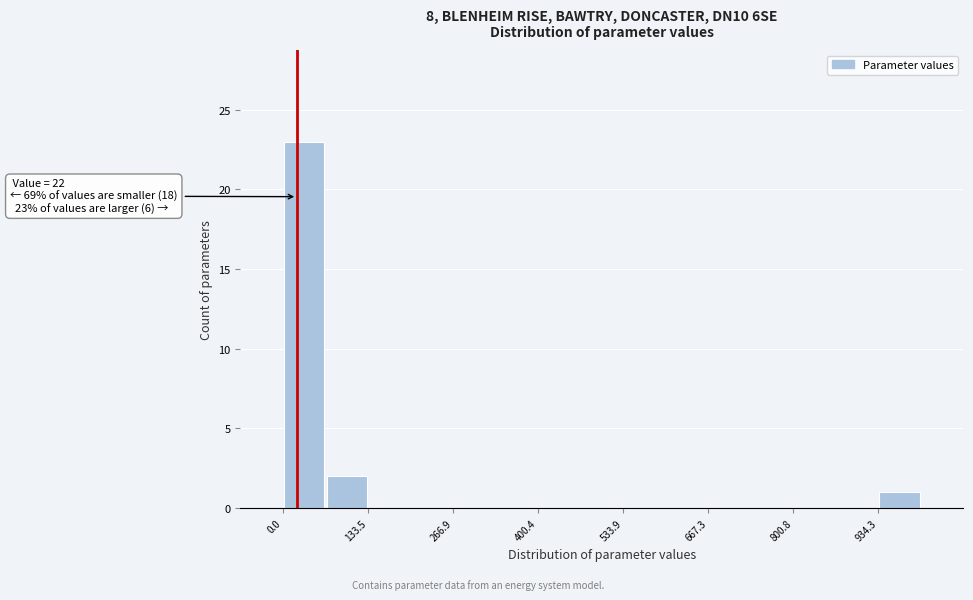

Around what value on the x-axis is the tallest bar? Give the approximate position of its centre, as read against the axis.

40